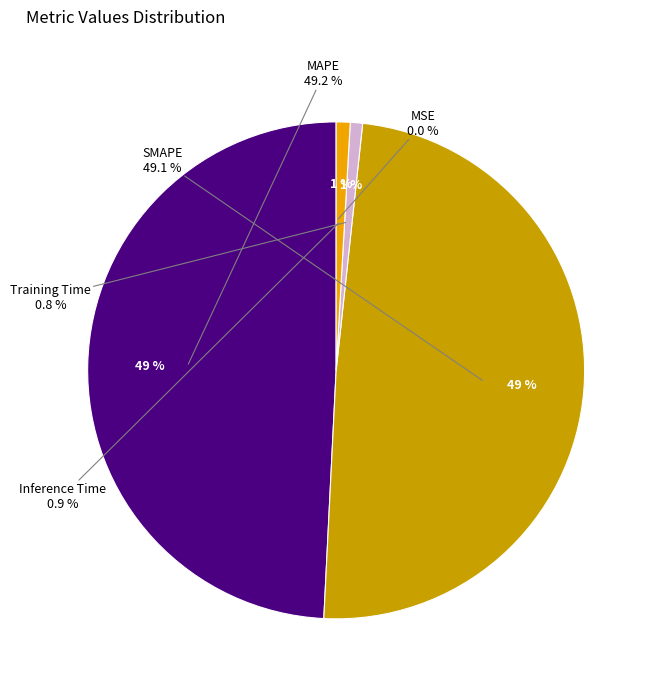

Do MSE and MAPE together represent more than half of the pie?

No